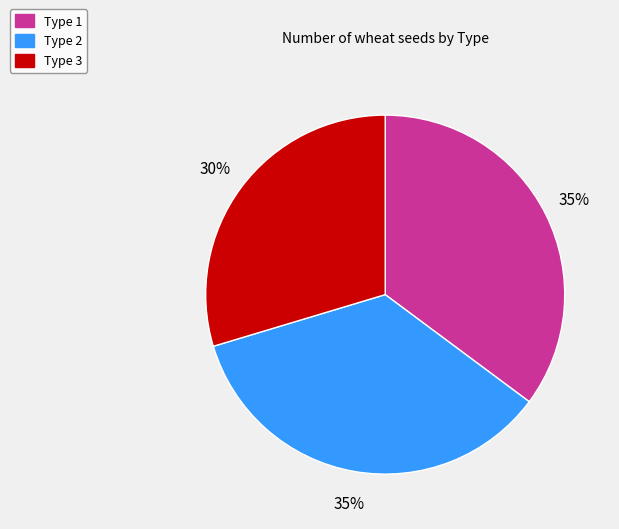

True or false: Type 1 accounts for 35% of the total.

True